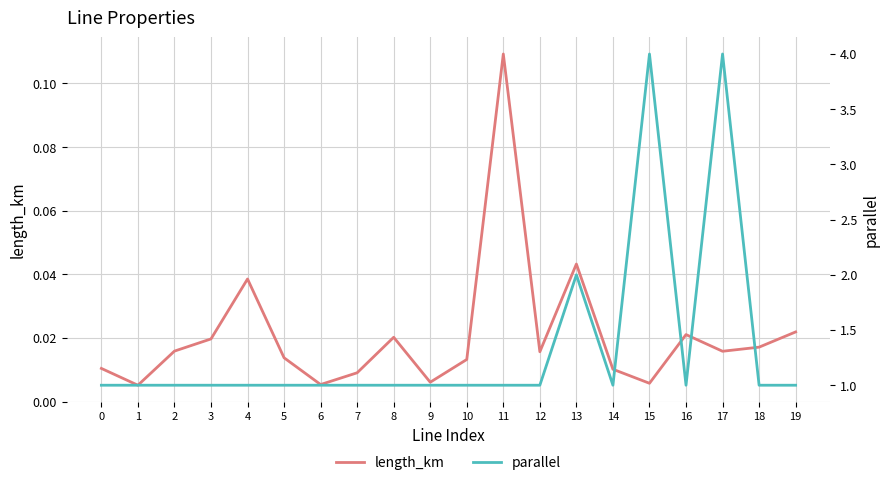

Reading left to right, transcribe all the data shown in this chart.

length_km: 0.0	0.0	0.0	0.0	0.0	0.0	0.0	0.0	0.0	0.0	0.0	0.1	0.0	0.0	0.0	0.0	0.0	0.0	0.0	0.0
parallel: 1.0	1.0	1.0	1.0	1.0	1.0	1.0	1.0	1.0	1.0	1.0	1.0	1.0	2.0	1.0	4.0	1.0	4.0	1.0	1.0